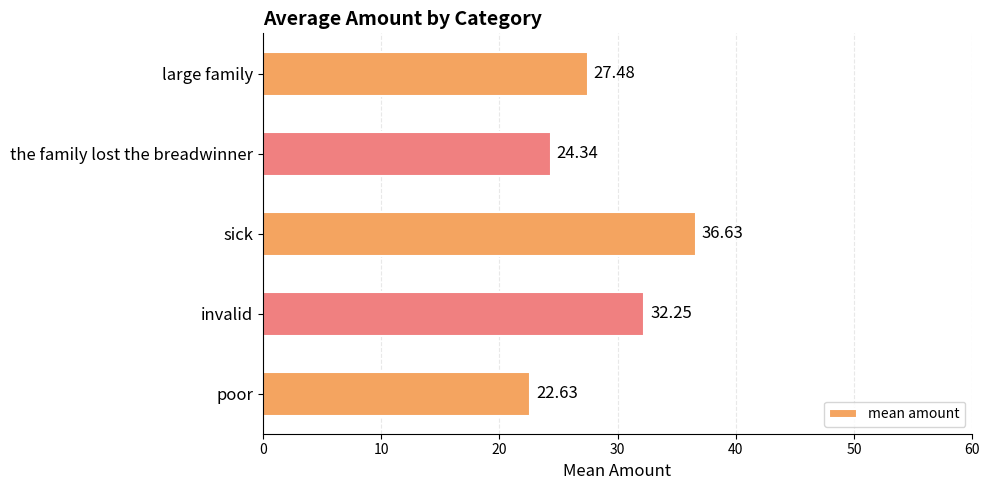

Approximately how many times larger is the value at invalid compared to the family lost the breadwinner?

1.3